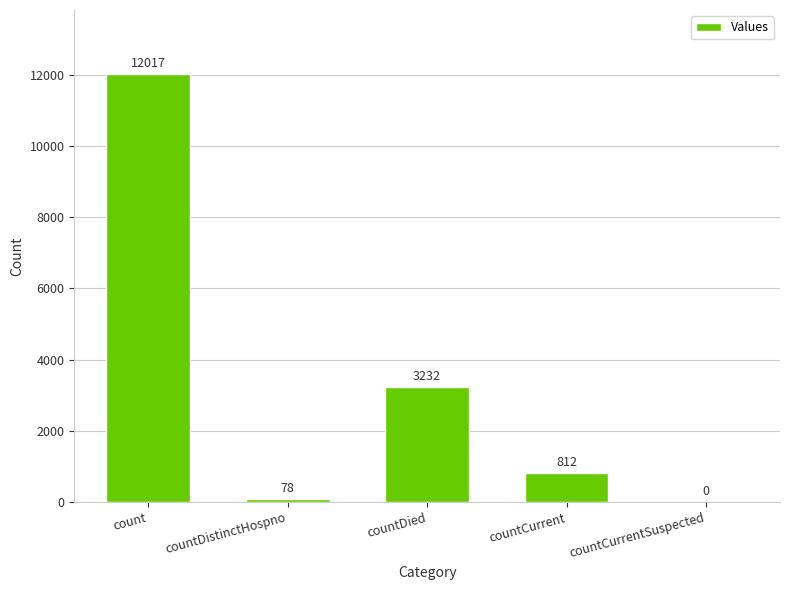

How many positive values are there?

4